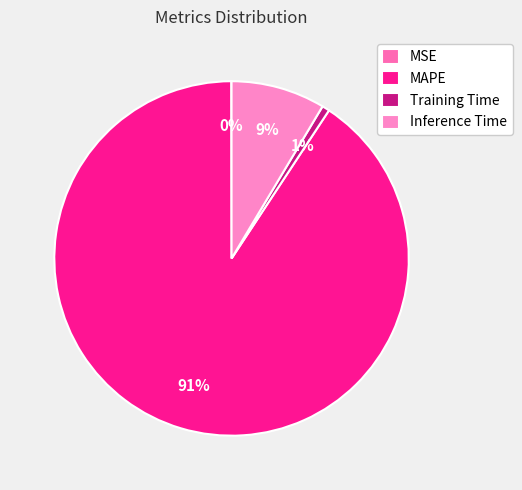

Is MSE the majority of the pie?

No